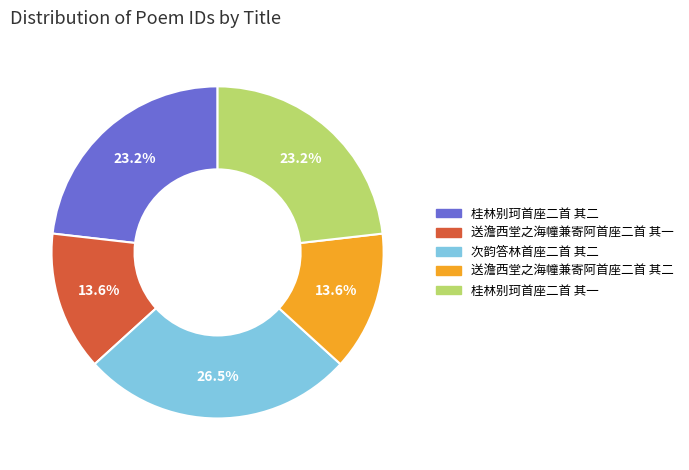

Which category has the biggest portion of the pie?

次韵答林首座二首 其二